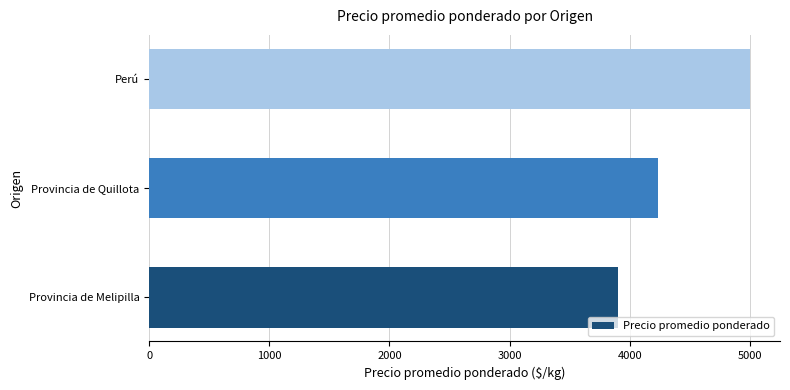

Between Perú and Provincia de Quillota, which is larger?

Perú